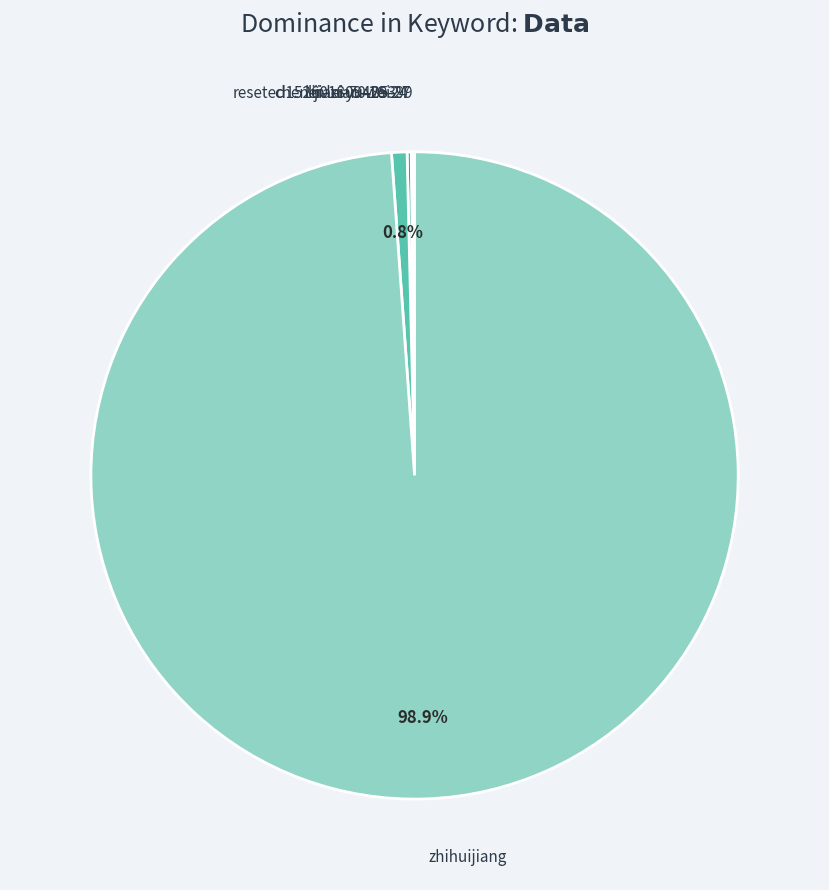

What is the ratio of the value at zhihuijiang to the value at reseted1526018094293?

128.3